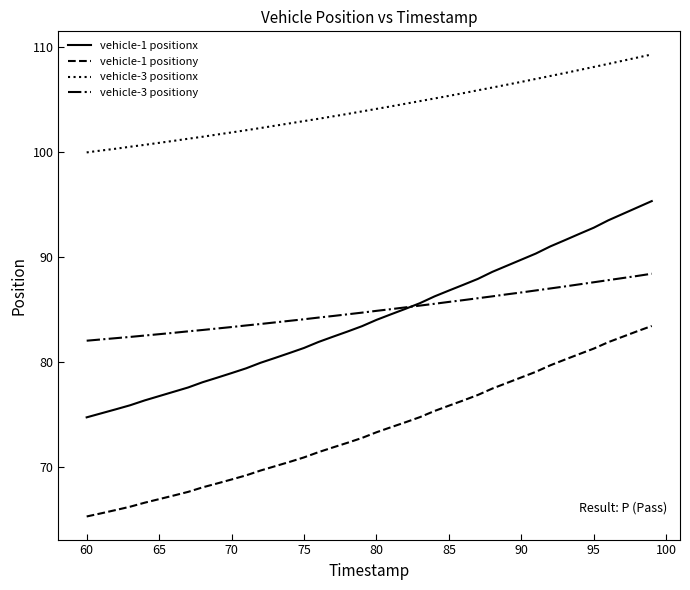

True or false: vehicle-3 positionx and vehicle-1 positionx cross at least once.

False